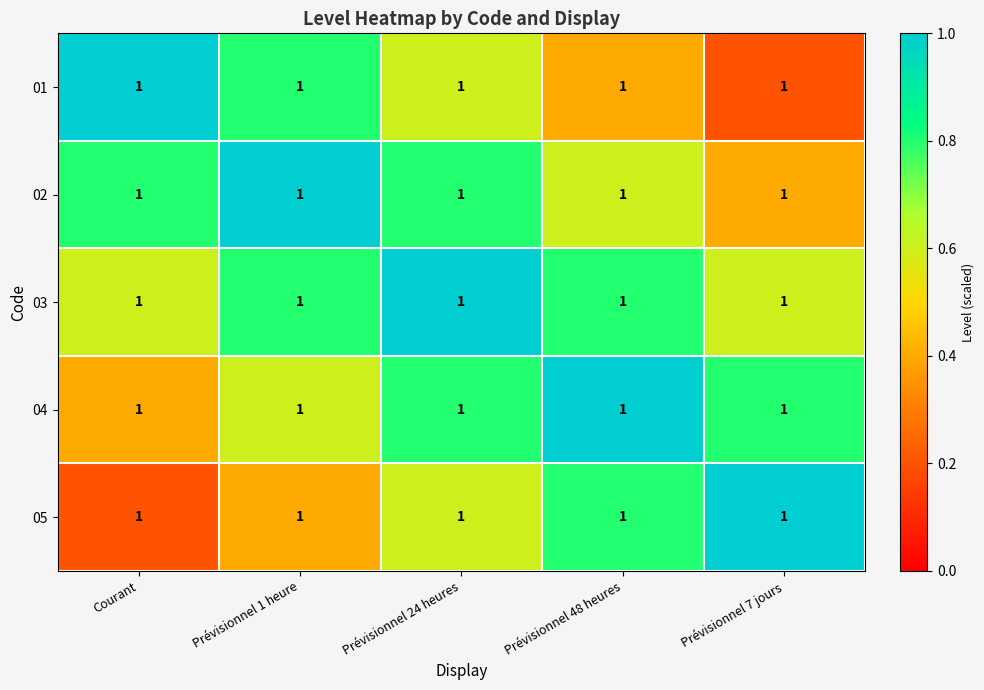

Which label corresponds to the smallest value in the chart?

Prévisionnel 7 jours